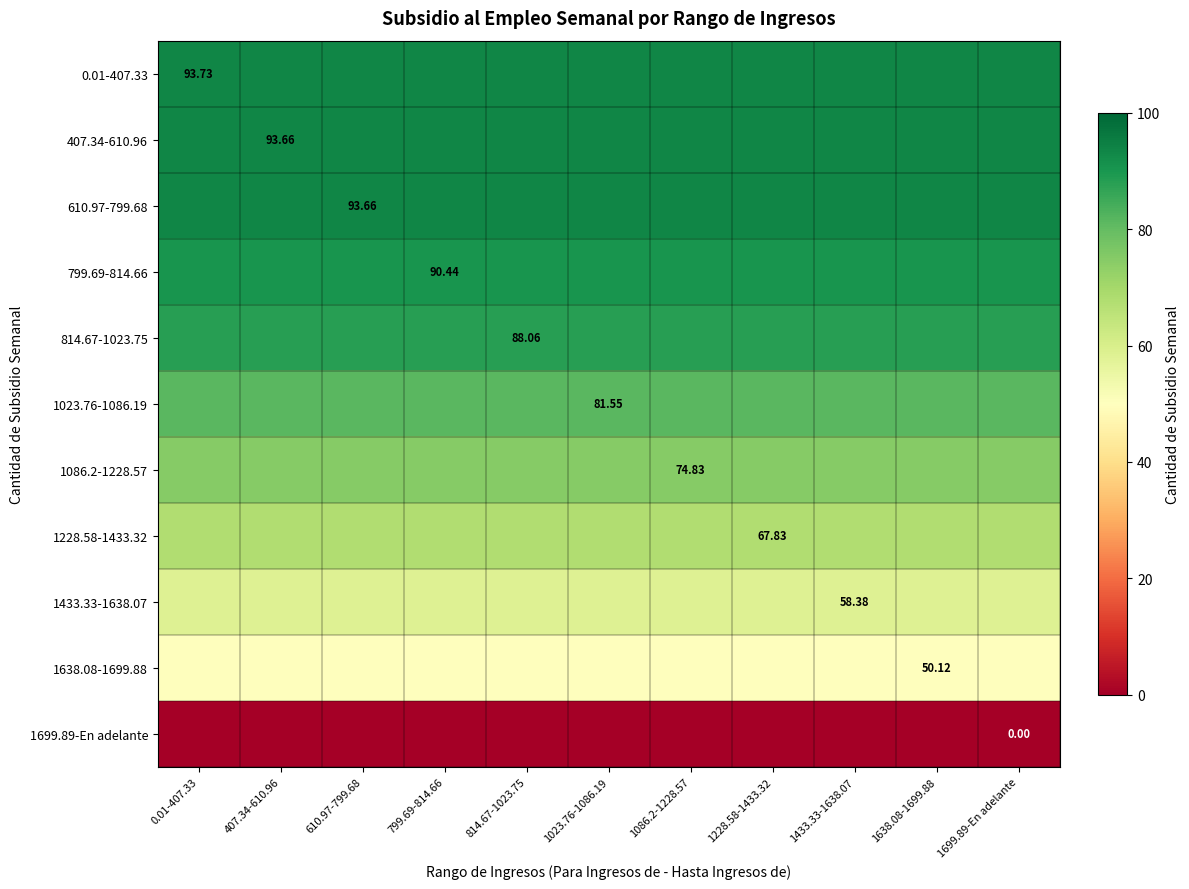

Is it true that 814.67-1023.75 equals 88.1 at 407.34-610.96?

True